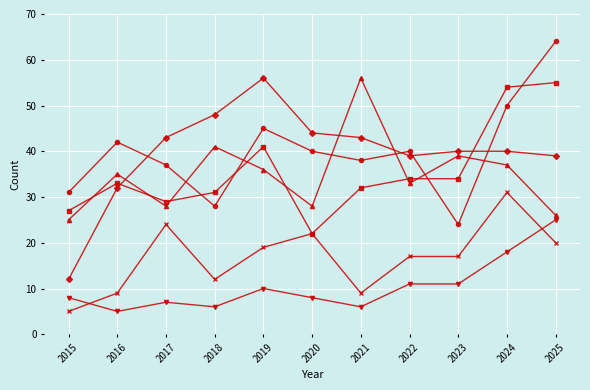

What is the total value across all series at 2024?

230